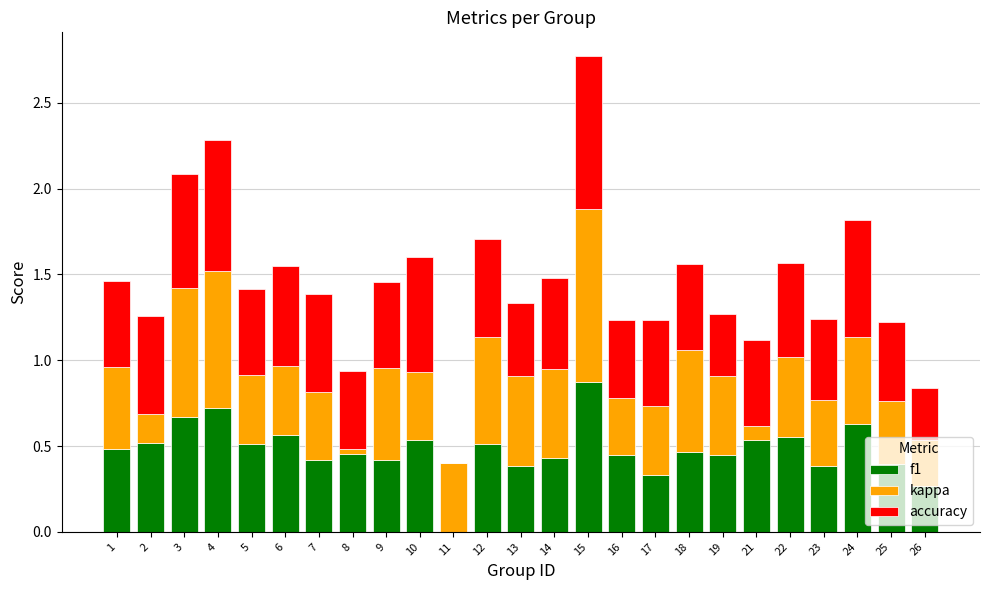

At which category is the sum across all series the highest?

15